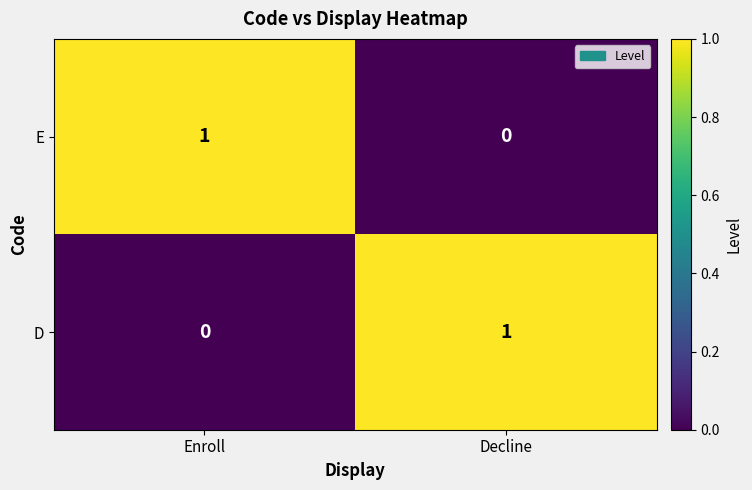

At Decline, list the series in order from smallest to largest.

E, D